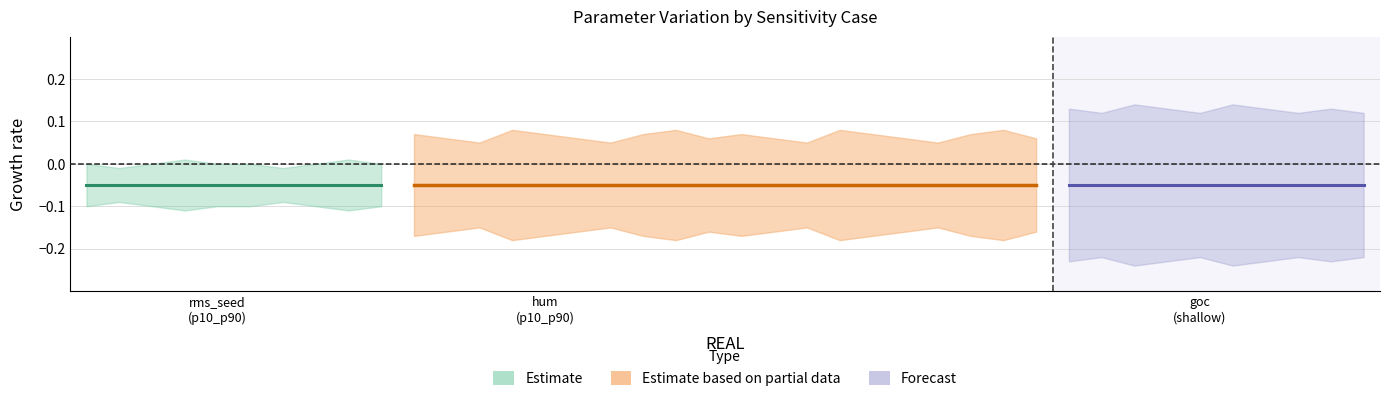

True or false: KVKH_CREVASSE and KVKH_LS cross at least once.

False